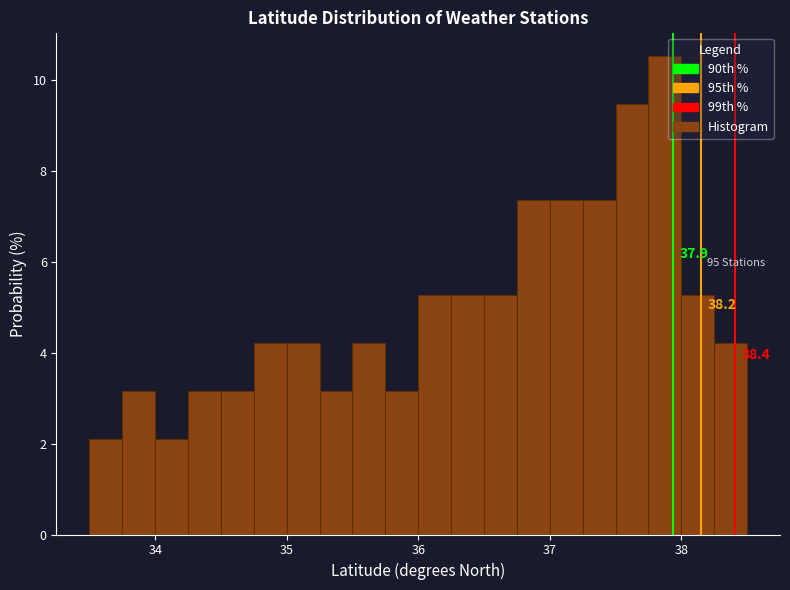

Read against the x-axis, roughly where is the centre of the tallest bar?

37.9